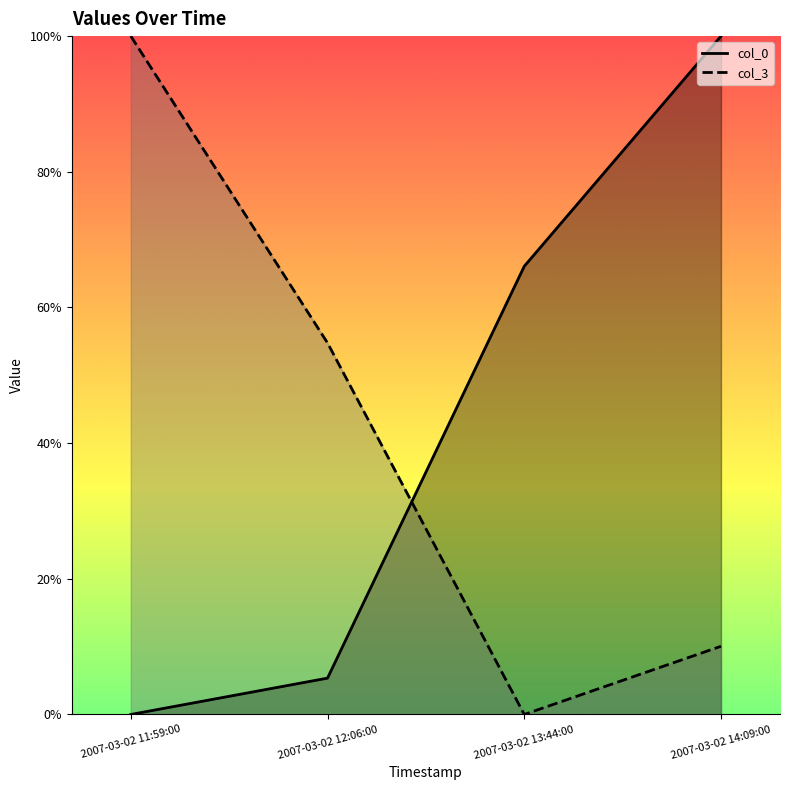

What is the maximum value for col_0?

1.0